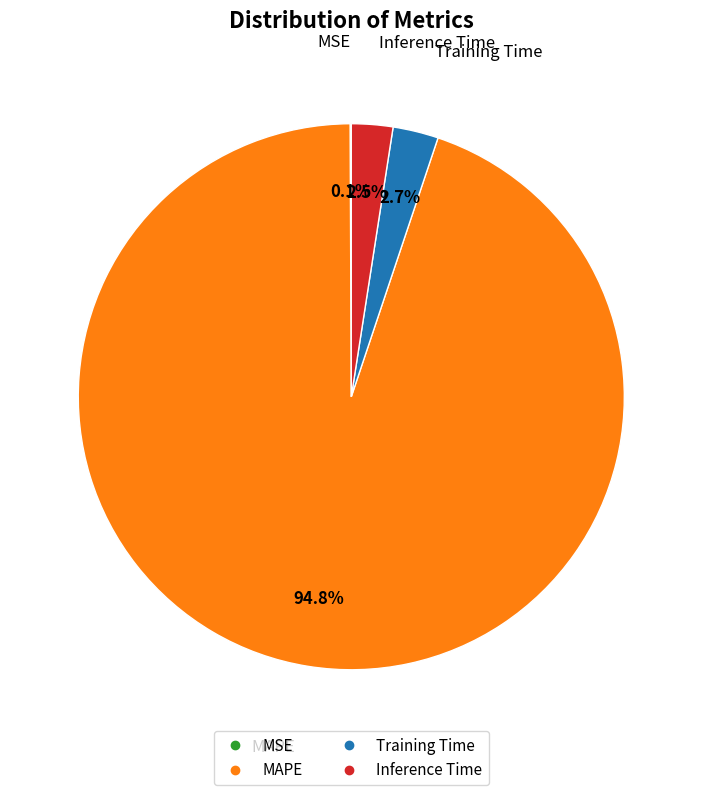

True or false: Training Time accounts for 9% of the total.

False